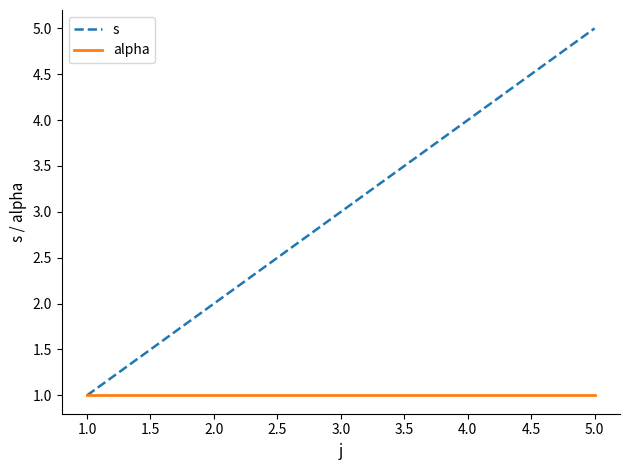

At which label is s closest to 3?

3.0